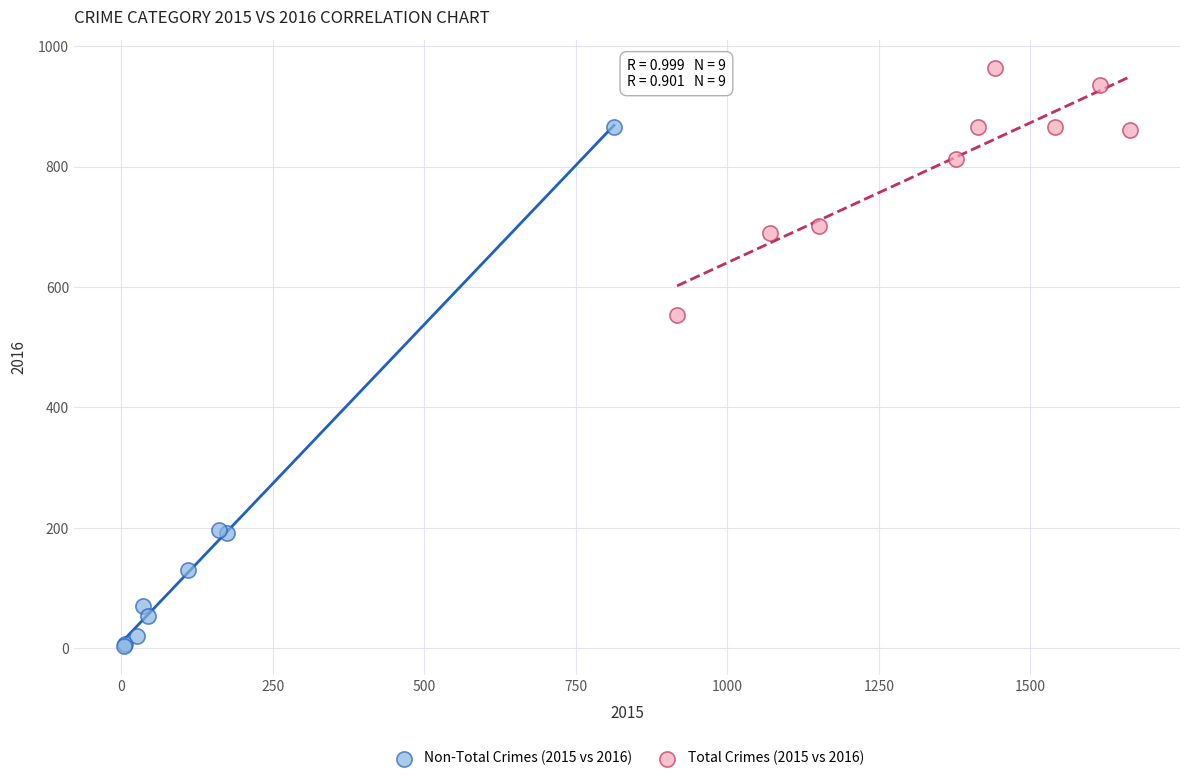

Which series has the largest Y range (max minus min)?

Non-Total Crimes (2015 vs 2016)